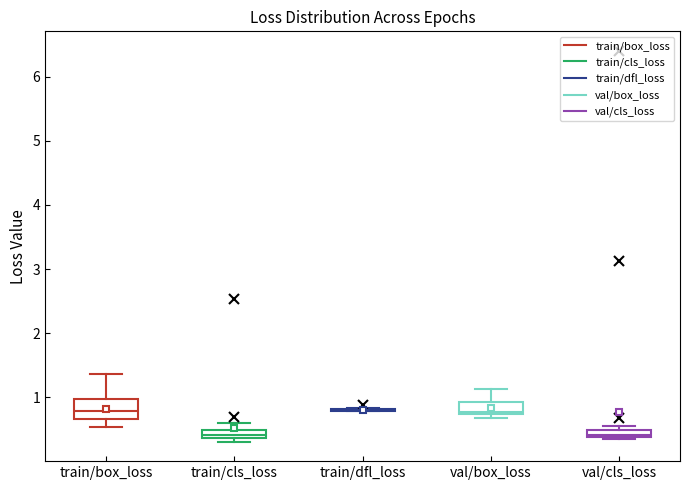

Where is the upper edge of the box for val/cls_loss on the y-axis? The values are not printed on the chart, so give them approximately, as read against the axis.

0.5